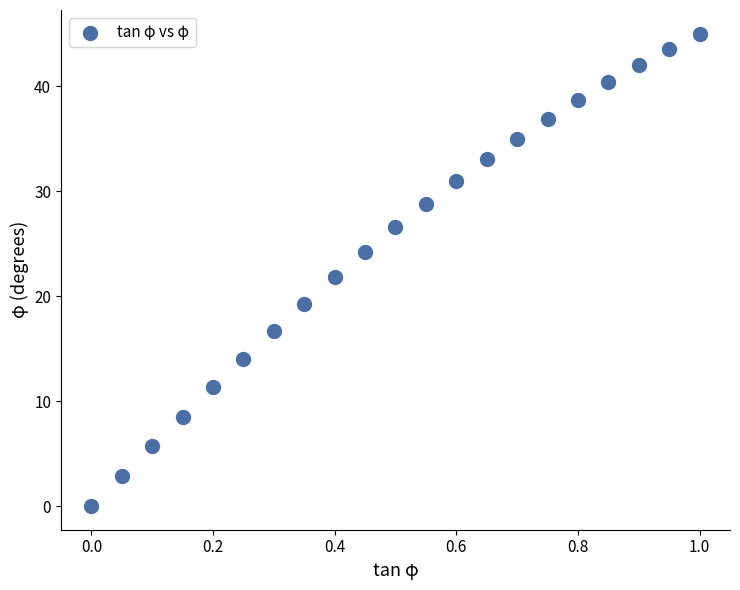

What is the range of X values (max minus min)?

1.0